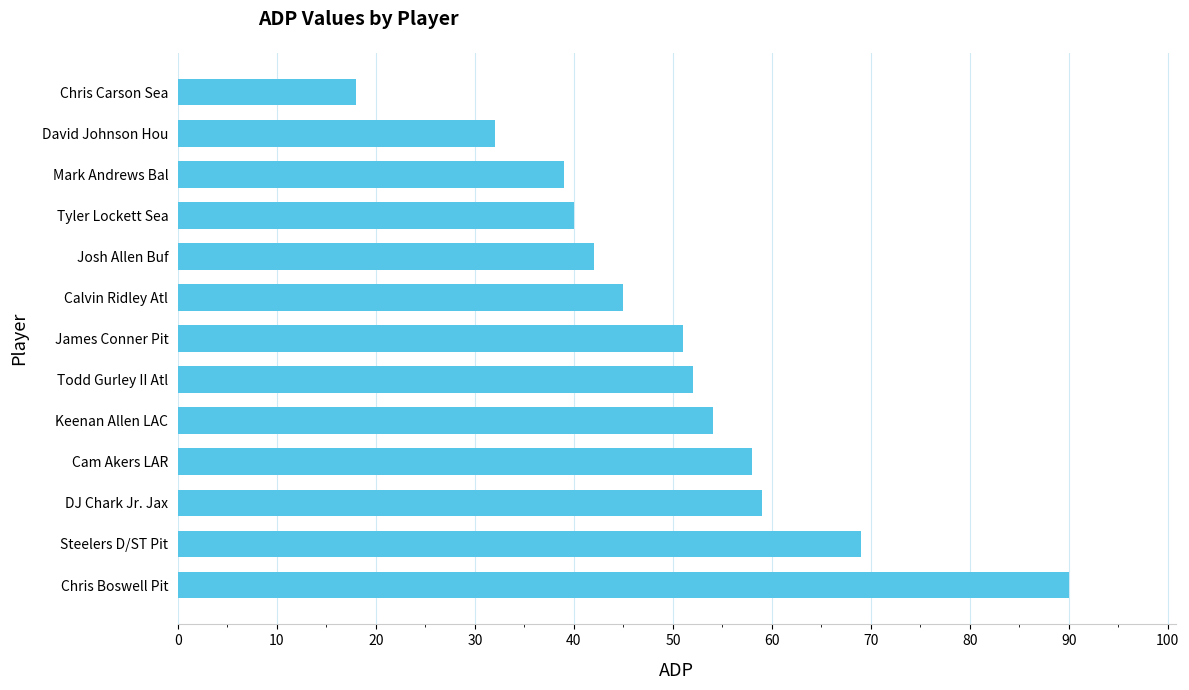

Rank the categories by value from highest to lowest.

Chris Boswell Pit, Steelers D/ST Pit, DJ Chark Jr. Jax, Cam Akers LAR, Keenan Allen LAC, Todd Gurley II Atl, James Conner Pit, Calvin Ridley Atl, Josh Allen Buf, Tyler Lockett Sea, Mark Andrews Bal, David Johnson Hou, Chris Carson Sea